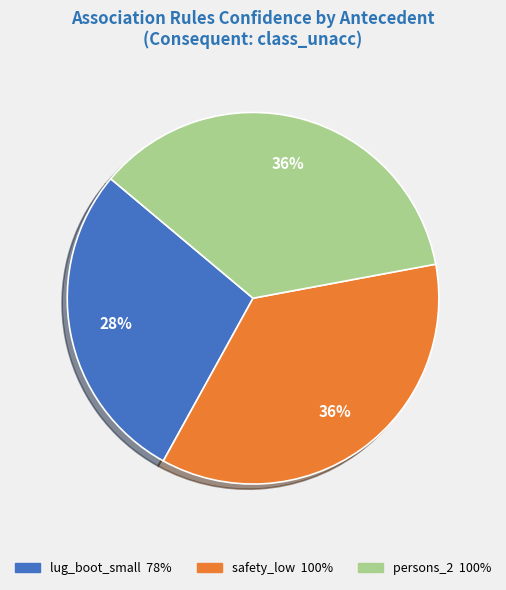

To the nearest percent, what portion does lug_boot_small represent?

28%